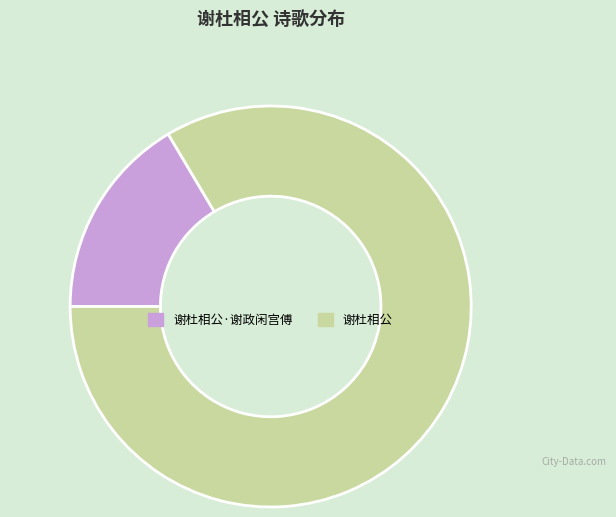

Which slice represents more than half of the pie?

谢杜相公